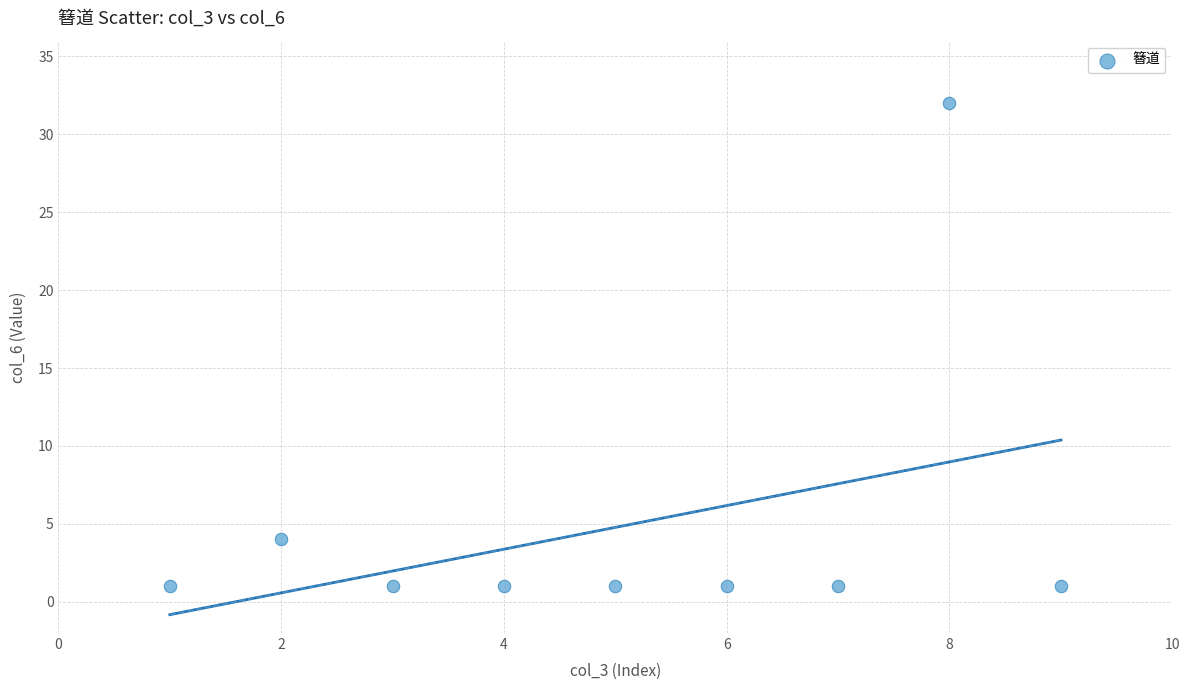

What Y value in the scatter plot is closest to 16?

4